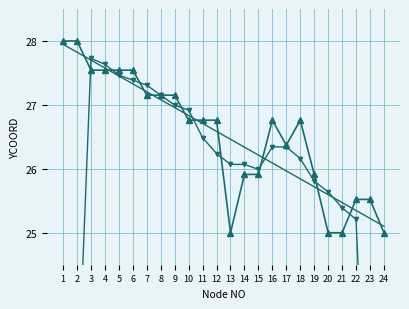

What is the minimum value shown in the chart?

15.2